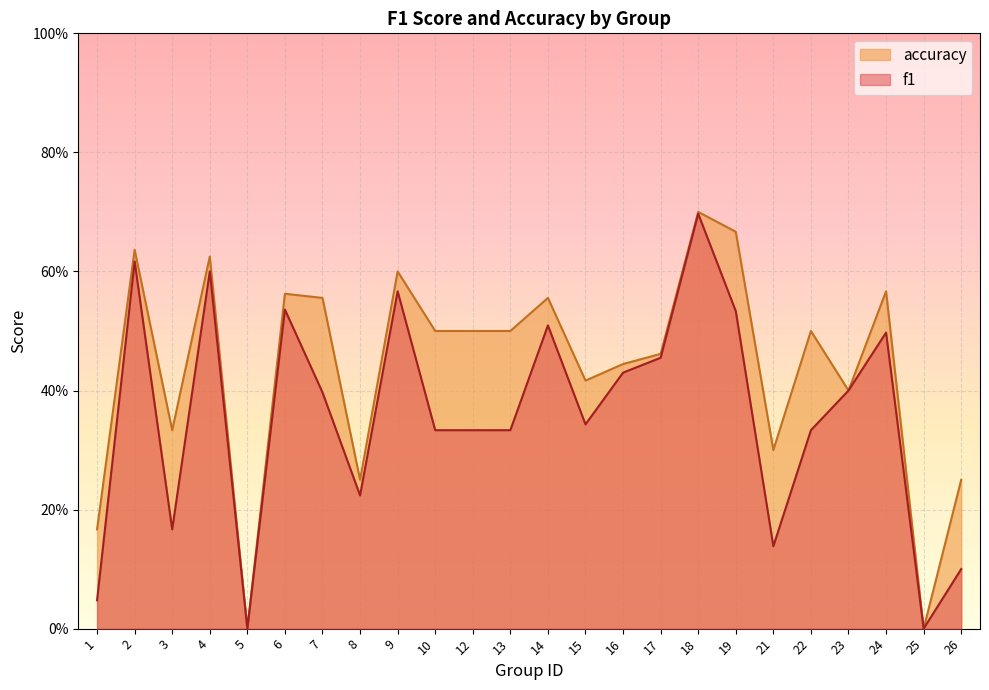

What is the sum of all accuracy values?

10.5